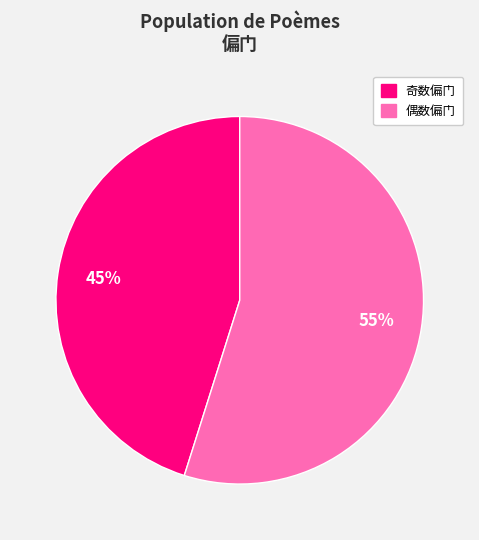

Is there any slice that represents more than half of the pie?

Yes